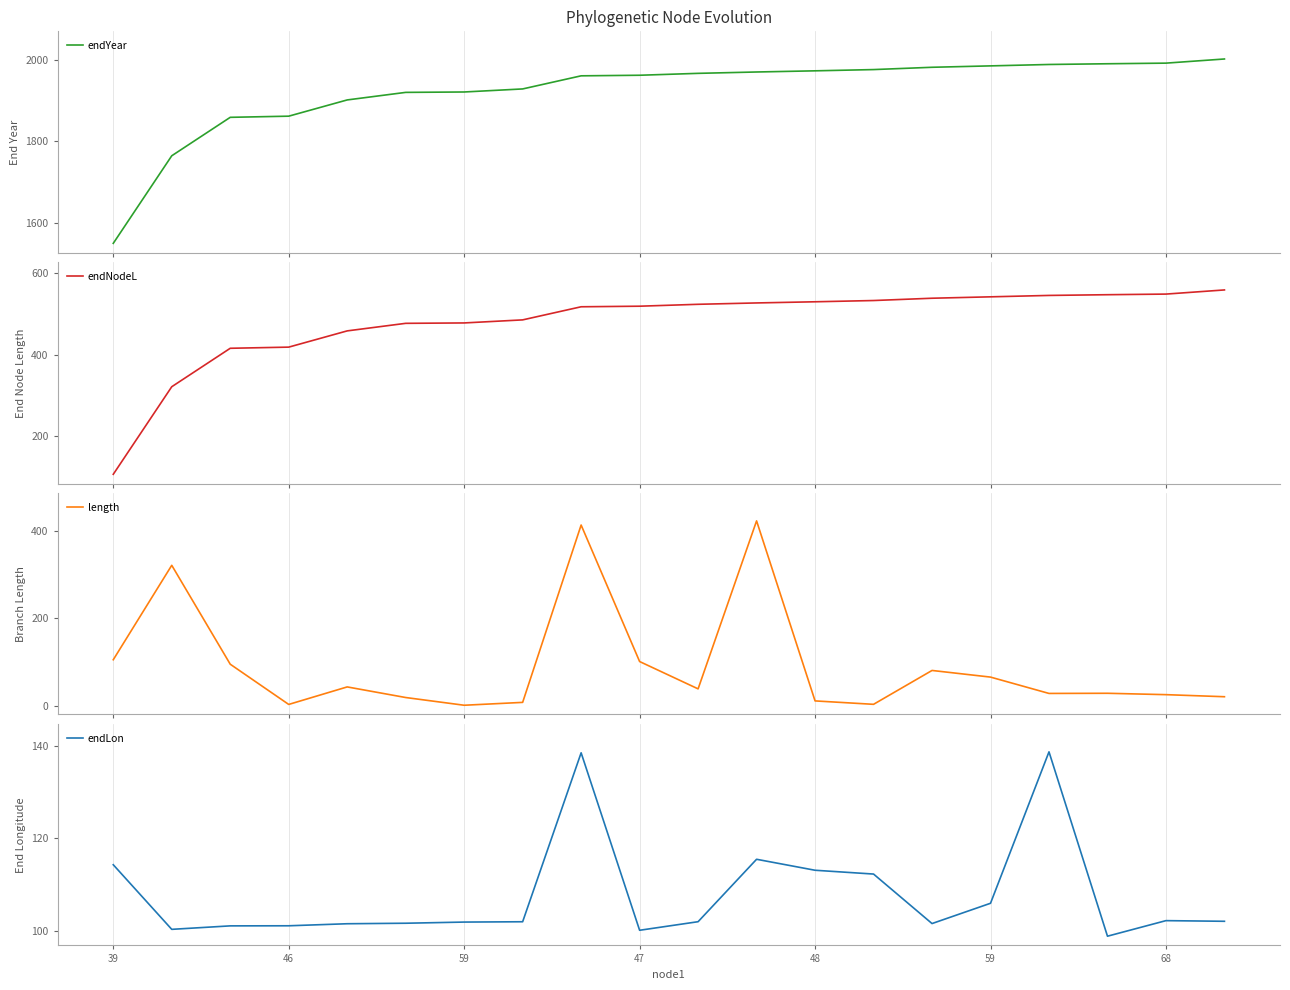

What is the highest value of the endNodeL series?

559.1